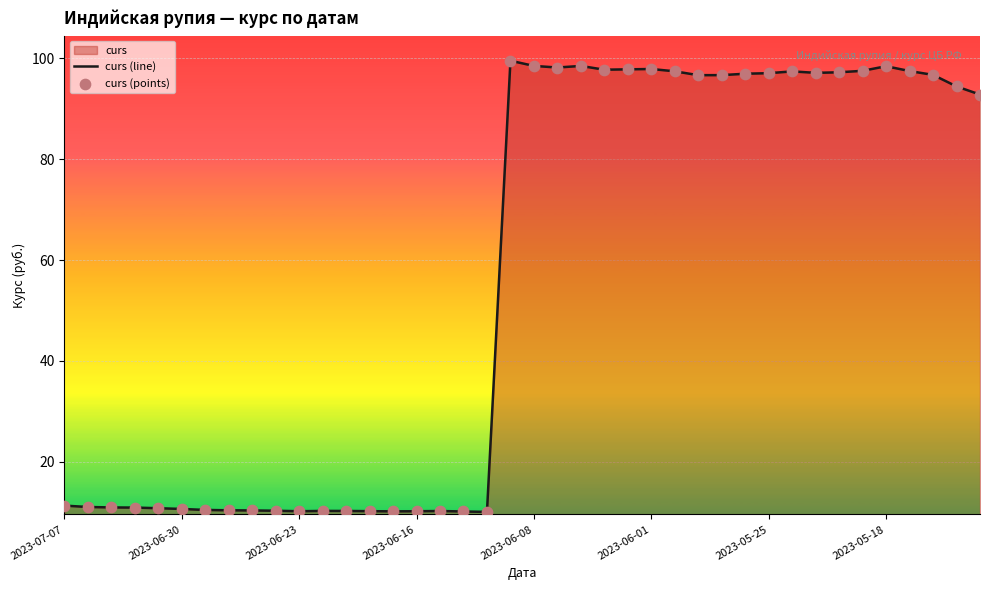

Which series contains the lowest Y value?

curs (line)